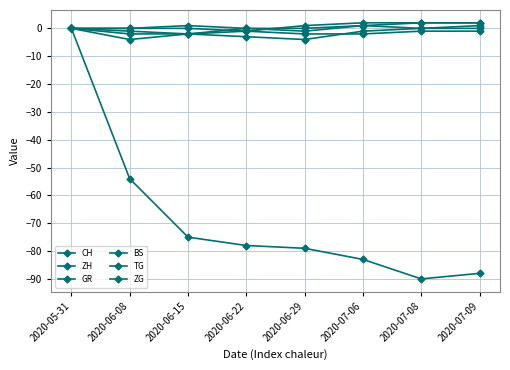

True or false: CH and TG intersect in this chart.

False